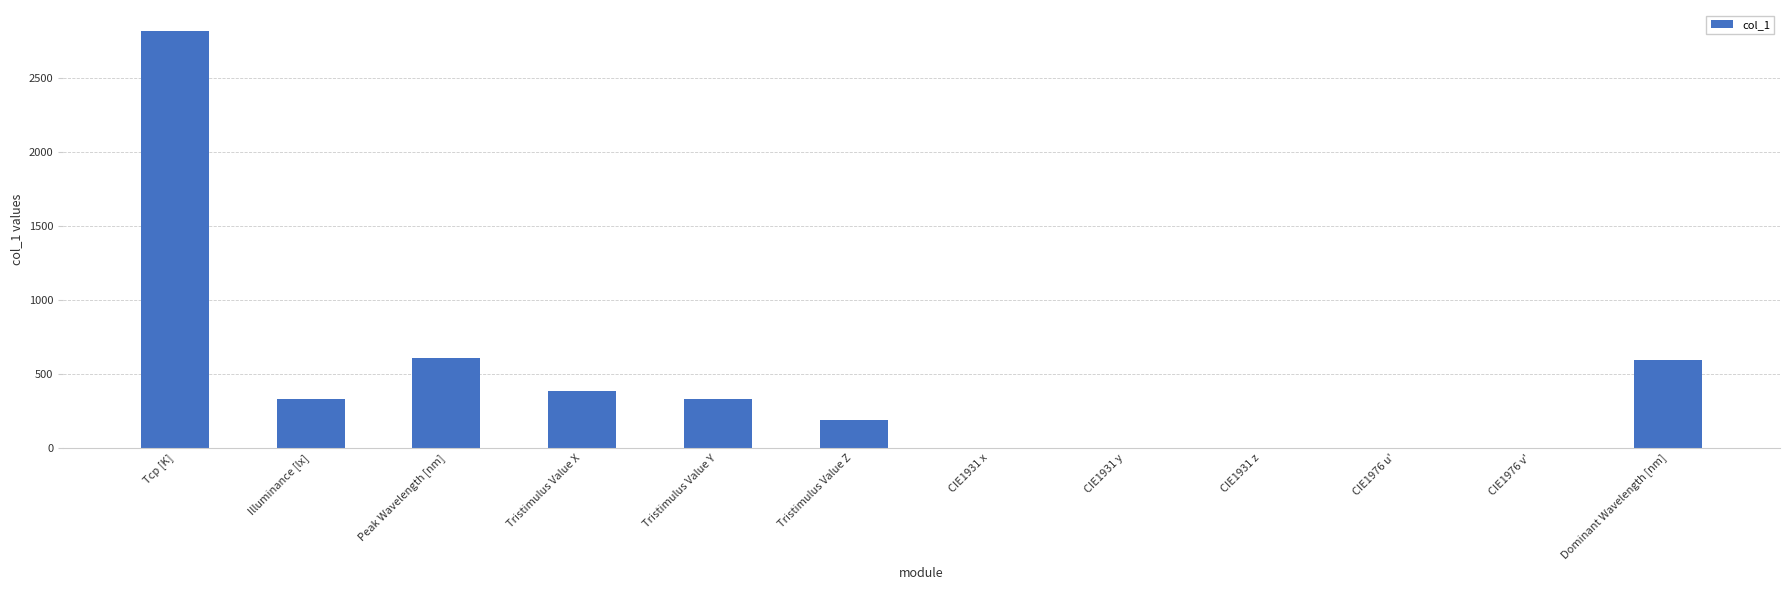

Where is the data nearest to the value 1408?

Peak Wavelength [nm]